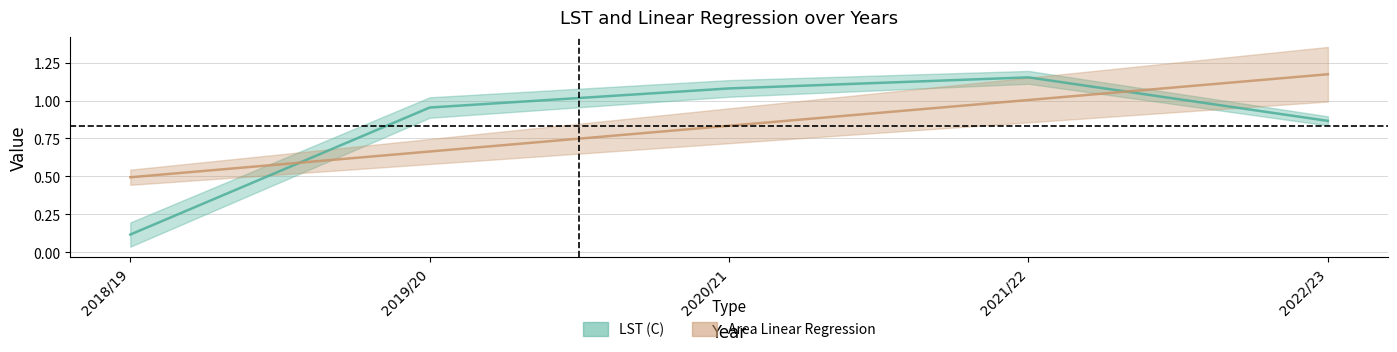

Is it true that Area Linear Regression equals 0.7 at 2018/19?

False